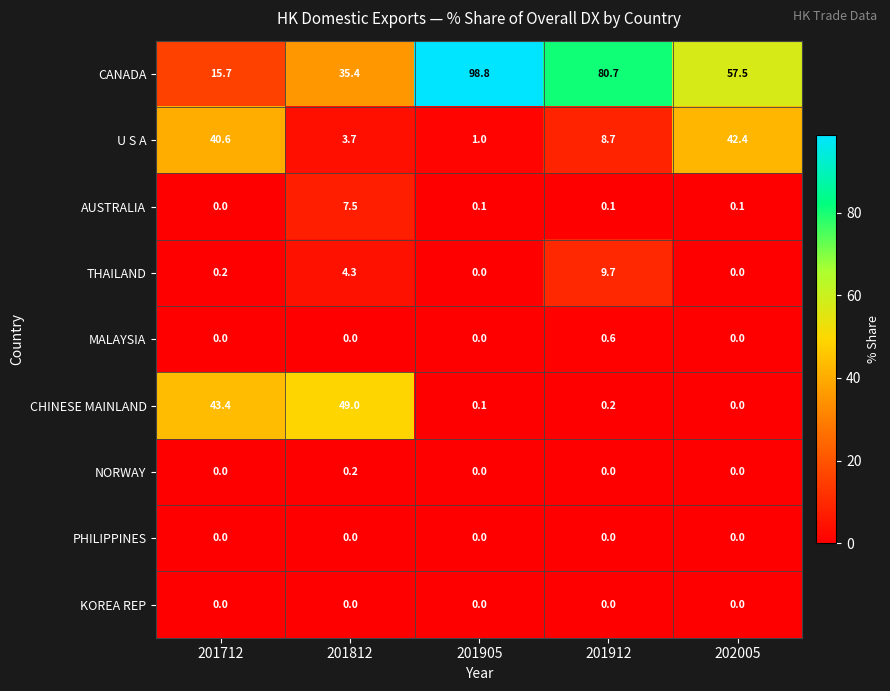

At which label does CANADA first exceed 57?

201905